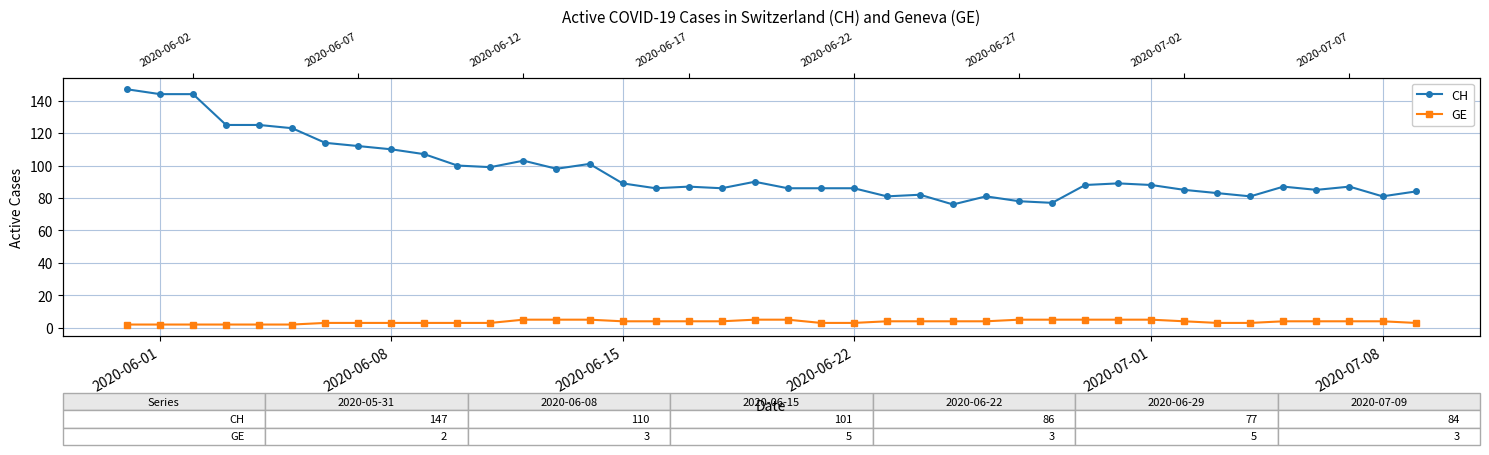

List the series in order of their peak value, highest first.

CH, GE